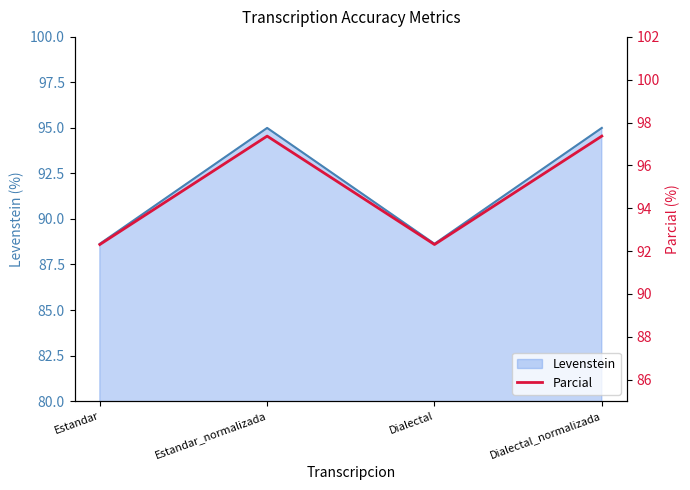

What is the label of the 1st point from the left?

Estandar